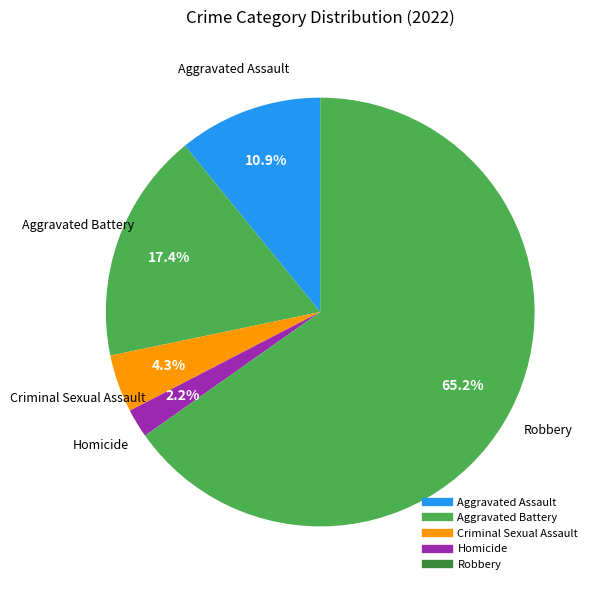

To the nearest percent, what percentage of the pie is Aggravated Battery?

17%